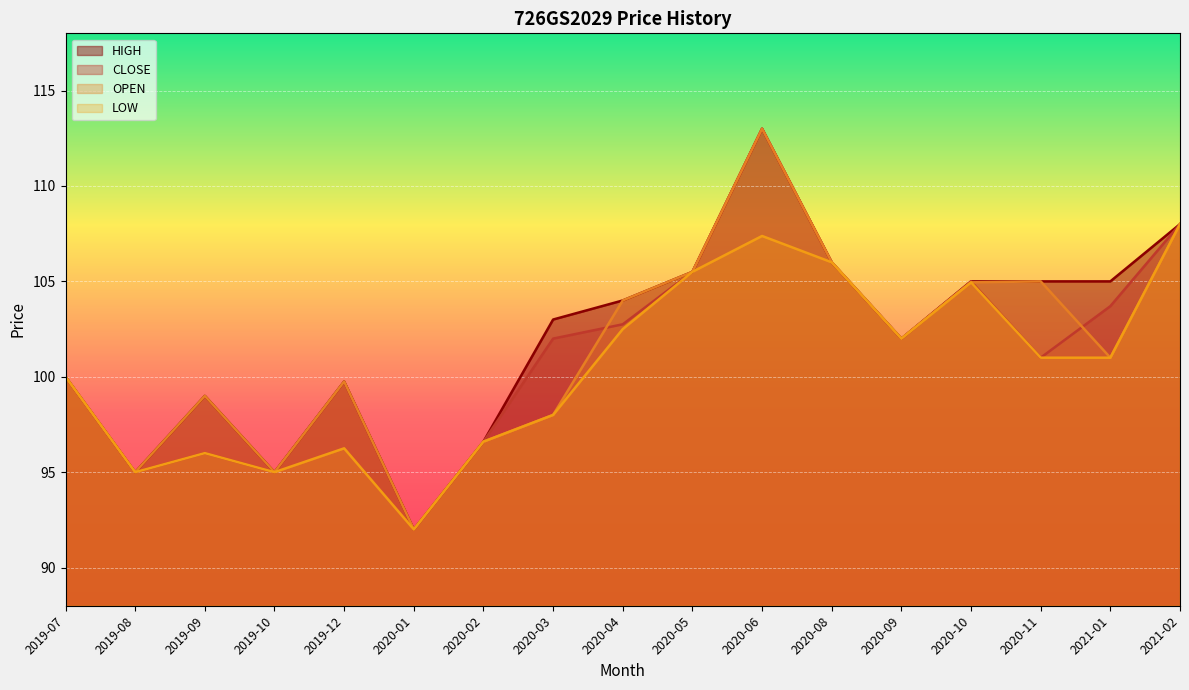

At which category is the sum across all series the highest?

2020-06